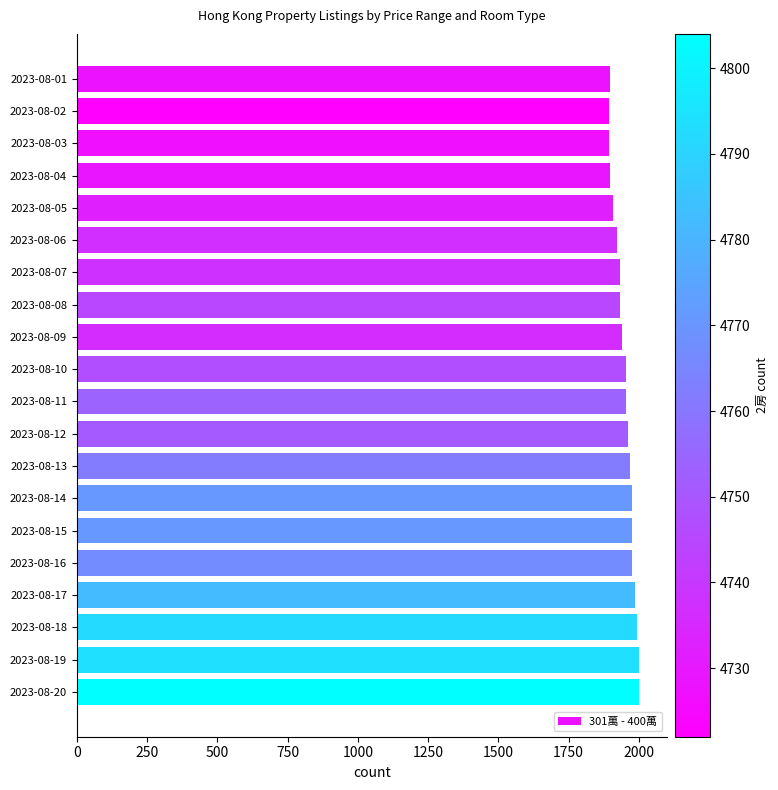

Does the chart contain stacked bars?

No